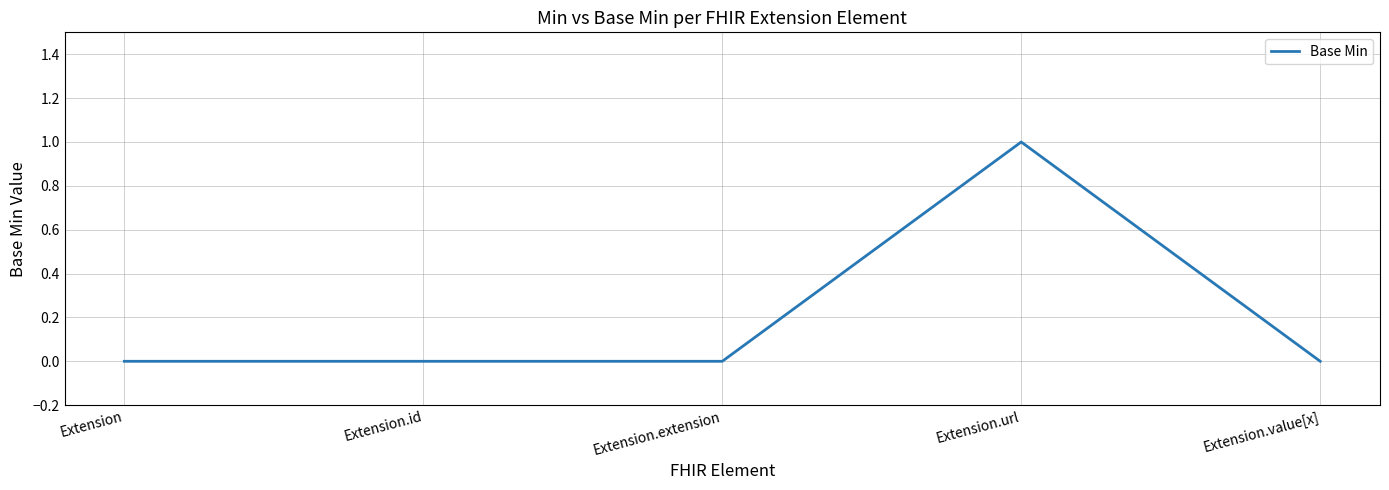

What position from the left is Extension.extension?

3